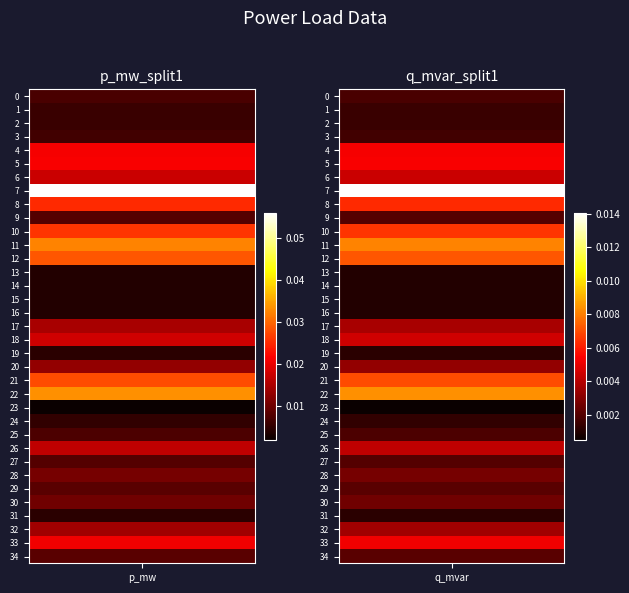

Reading left to right, what are all the values shown in this chart?

p_mw: 0.0	0.0	0.0	0.0	0.0	0.0	0.0	0.1	0.0	0.0	0.0	0.0	0.0	0.0	0.0	0.0	0.0	0.0	0.0	0.0	0.0	0.0	0.0	0.0	0.0	0.0	0.0	0.0	0.0	0.0	0.0	0.0	0.0	0.0	0.0
q_mvar: 0.0	0.0	0.0	0.0	0.0	0.0	0.0	0.0	0.0	0.0	0.0	0.0	0.0	0.0	0.0	0.0	0.0	0.0	0.0	0.0	0.0	0.0	0.0	0.0	0.0	0.0	0.0	0.0	0.0	0.0	0.0	0.0	0.0	0.0	0.0